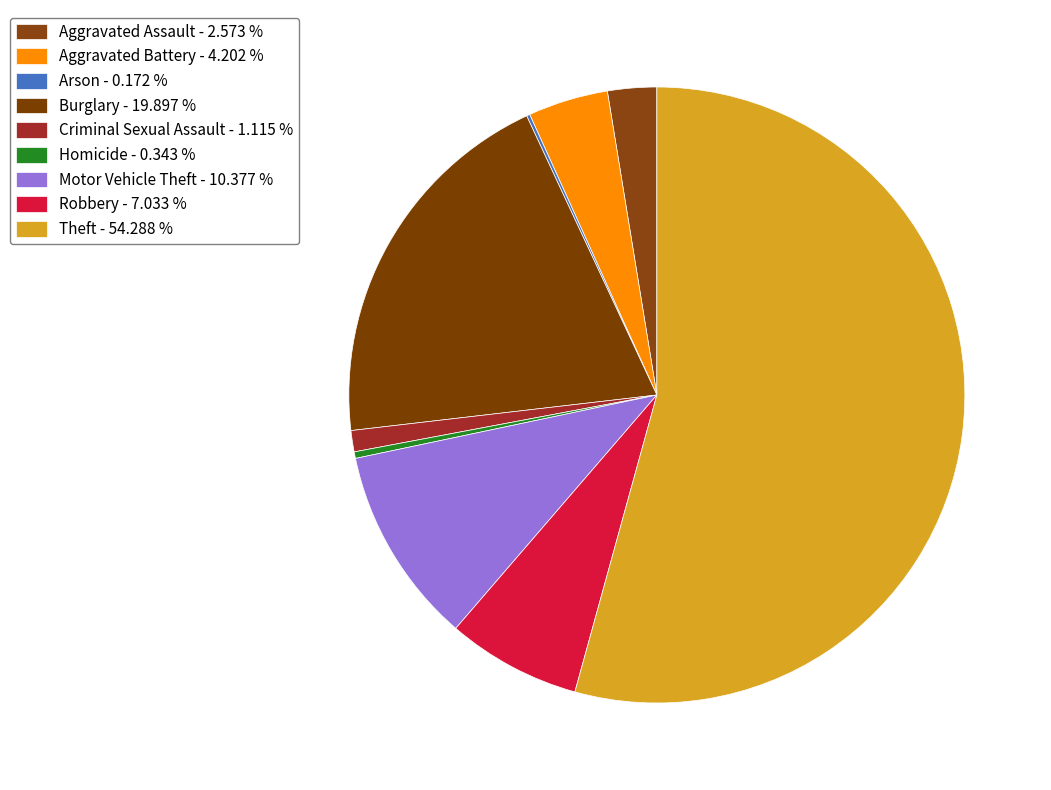

Does Theft represent more than half of the total?

Yes